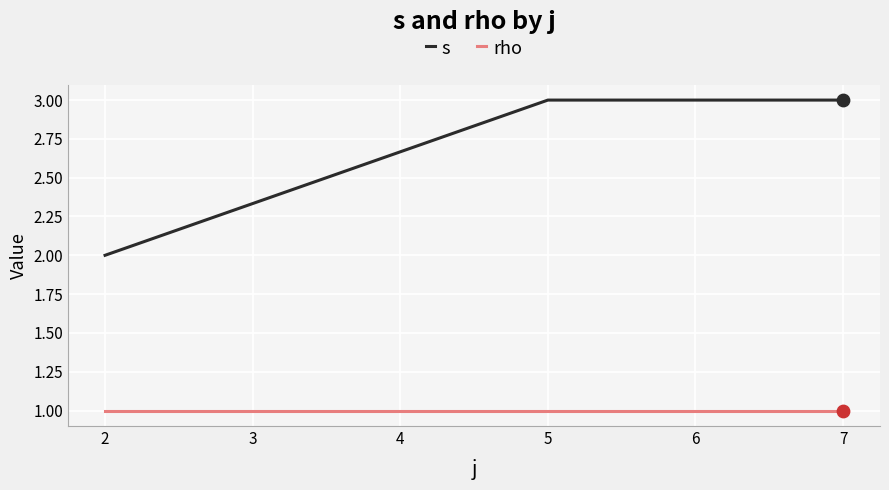

Is the value of s at 6 greater than the value of rho at 5?

Yes